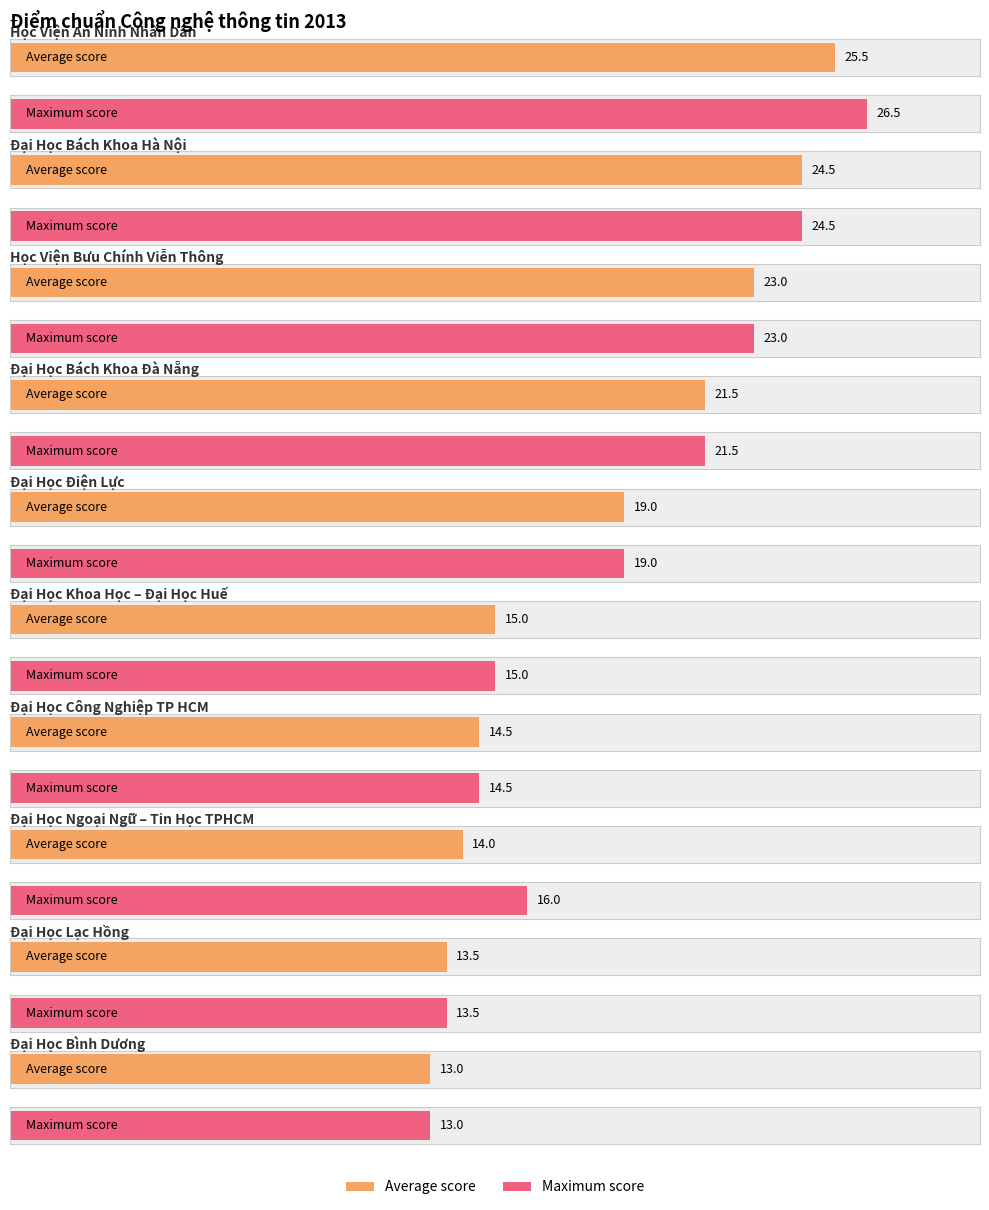

Rank the series at Đại Học Bình Dương from lowest to highest value.

Average score, Maximum score